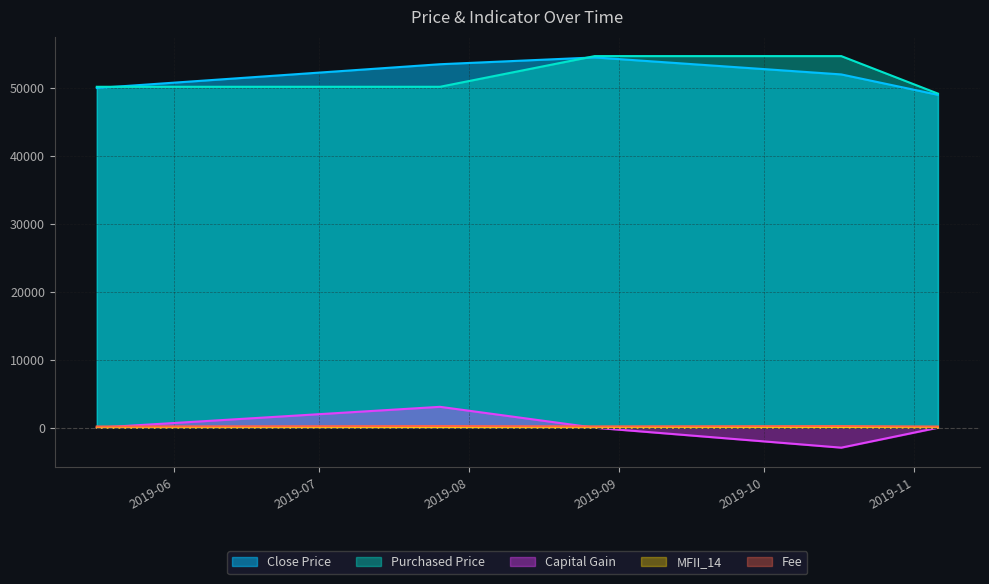

At which category does Capital Gain reach its first local valley?

2019-10-17